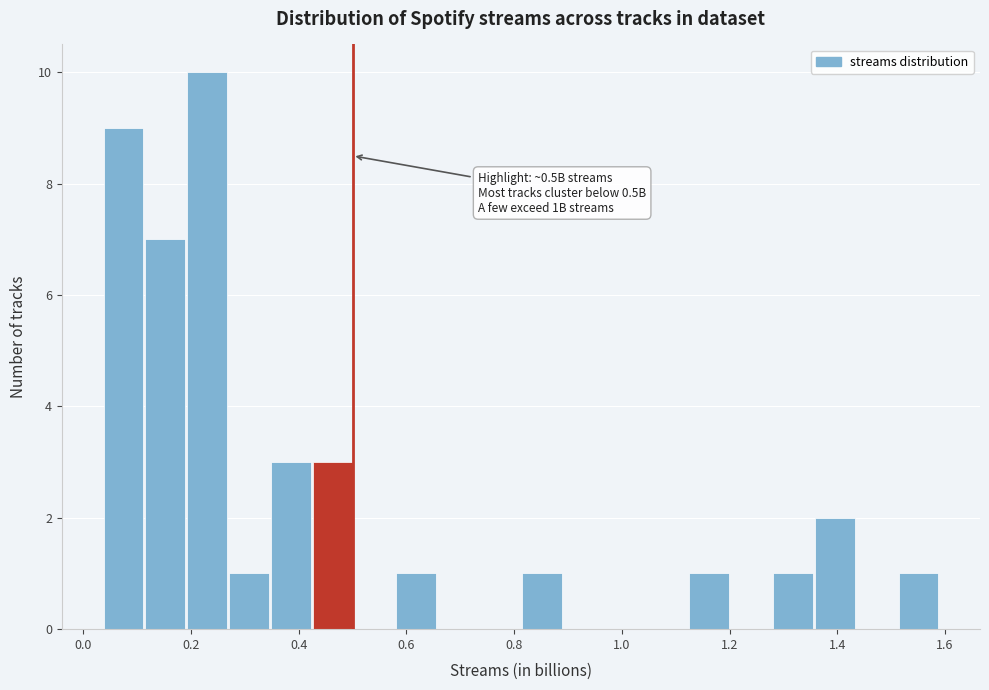

Read against the x-axis, roughly where is the centre of the tallest bar?

0.24